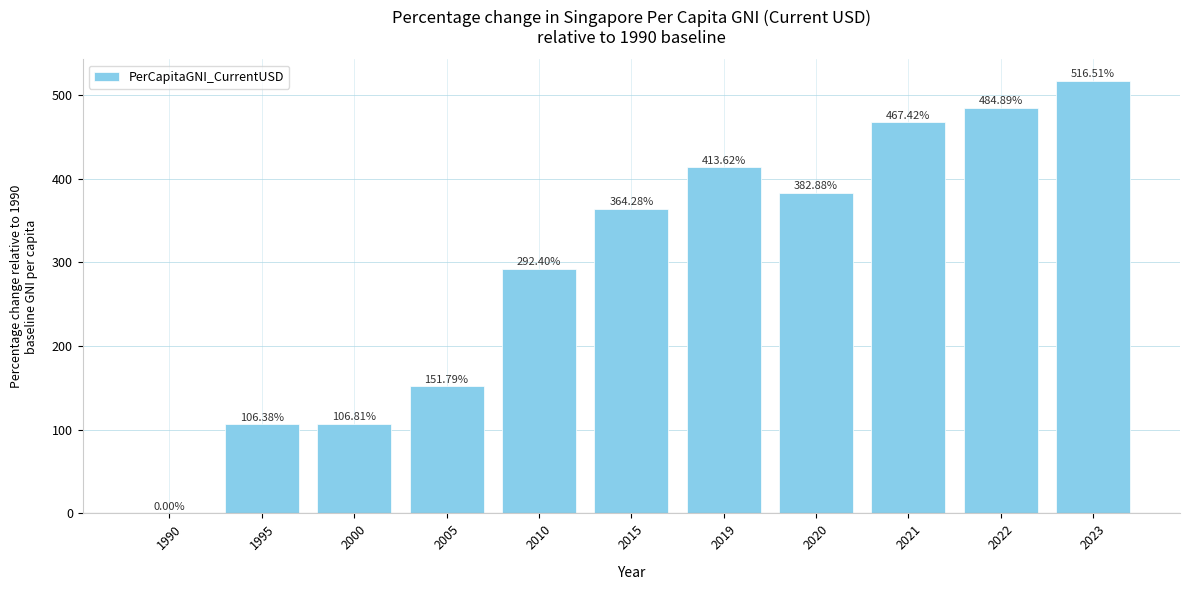

Is it true that the value at 1990 is 0.0?

True